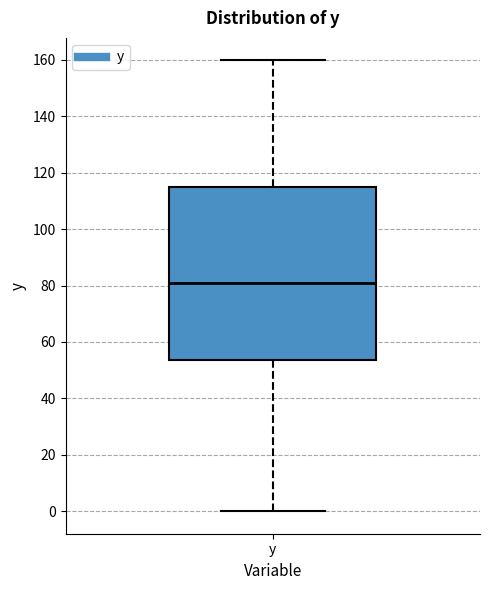

Read this box plot against the y-axis: the position of the median line, the range covered by the box, and the ends of both whiskers. The values are not printed on the chart, so give them approximately, as read against the axis.

median 80, box 54 to 114, whiskers 0 to 160